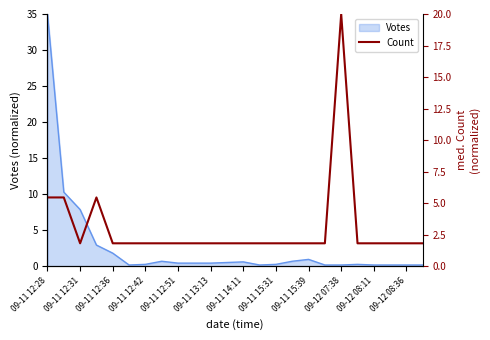

Reading left to right, what are all the values shown in this chart?

5.5	5.5	1.8	5.5	1.8	1.8	1.8	1.8	1.8	1.8	1.8	1.8	1.8	1.8	1.8	1.8	1.8	1.8	20.0	1.8	1.8	1.8	1.8	1.8